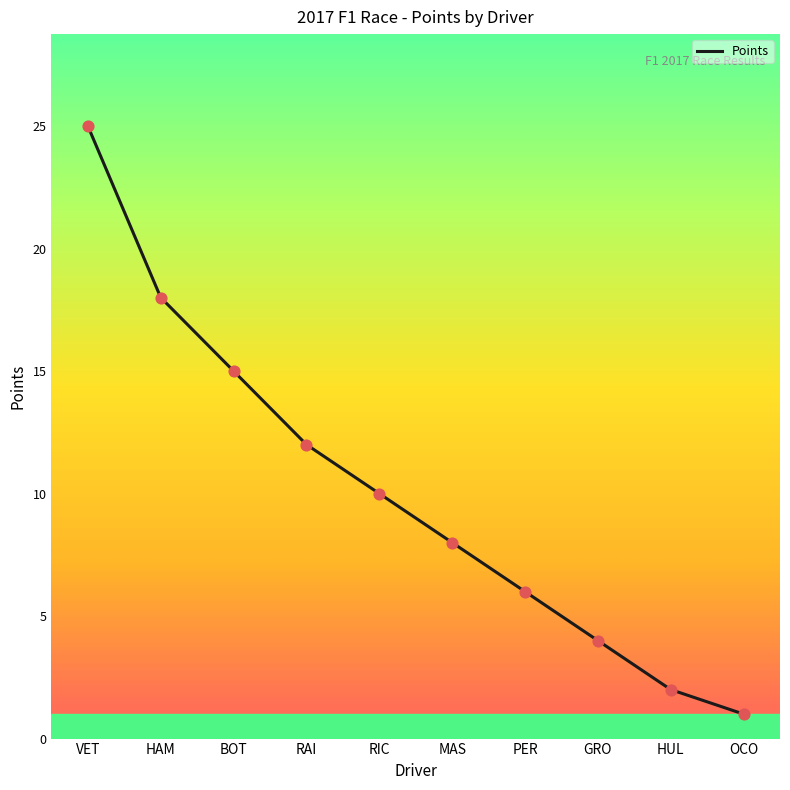

Between OCO and BOT, which is larger?

BOT